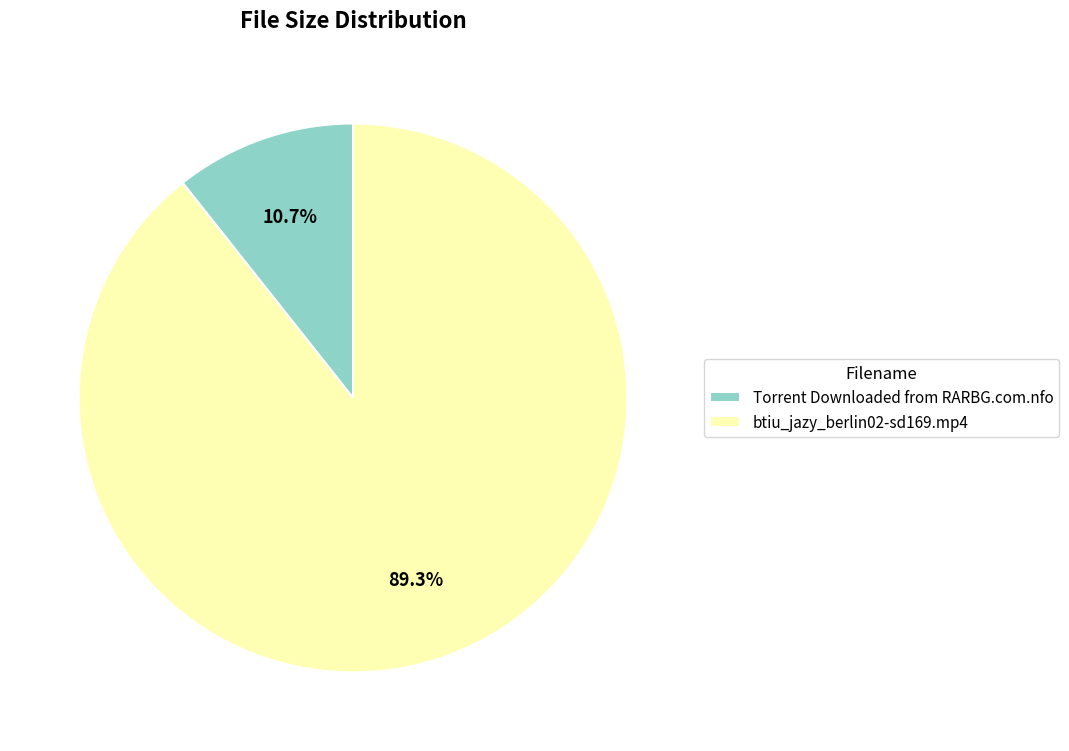

Which category accounts for the majority?

btiu_jazy_berlin02-sd169.mp4